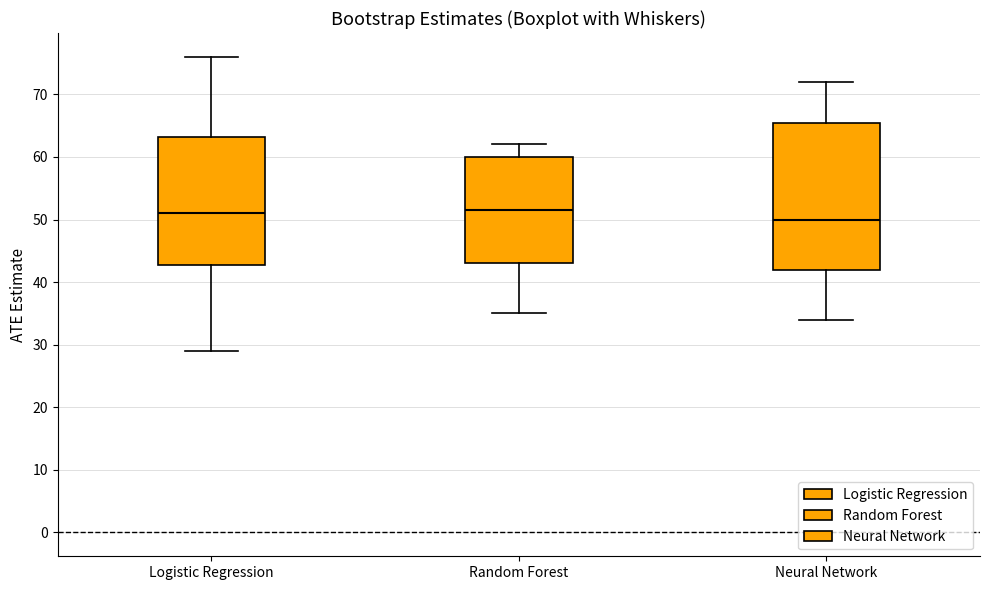

Which box has the lowest median line?

Neural Network